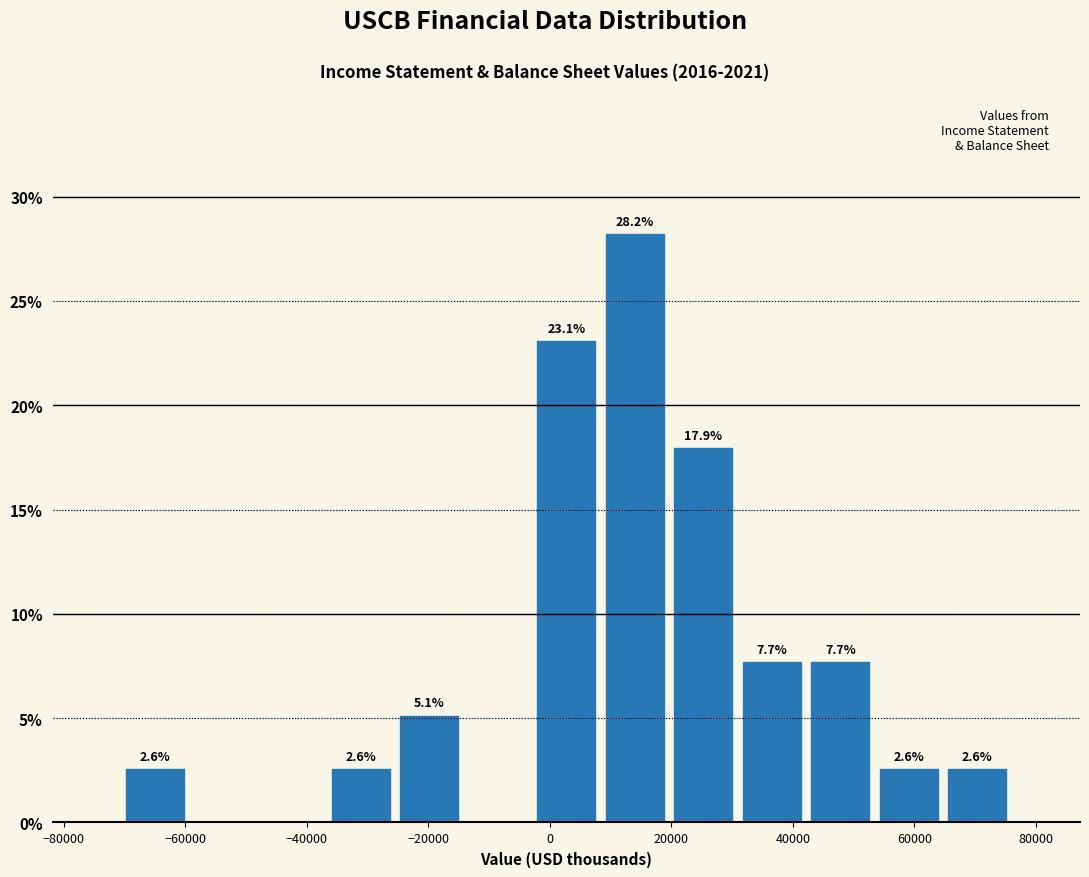

Over which range of the x-axis is the bar tallest?

8000 to 20000